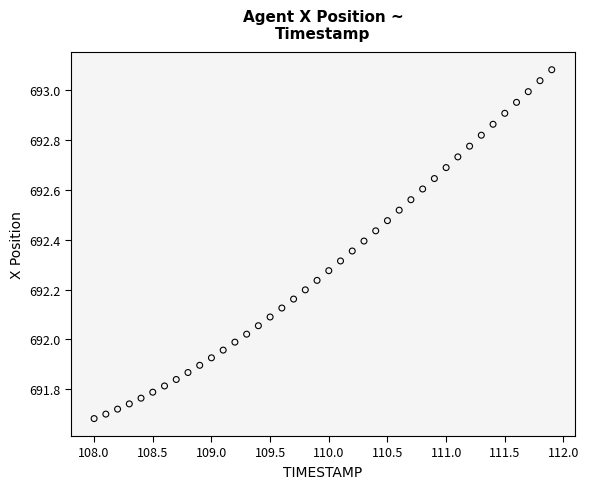

What is the range of X values (max minus min)?

3.9